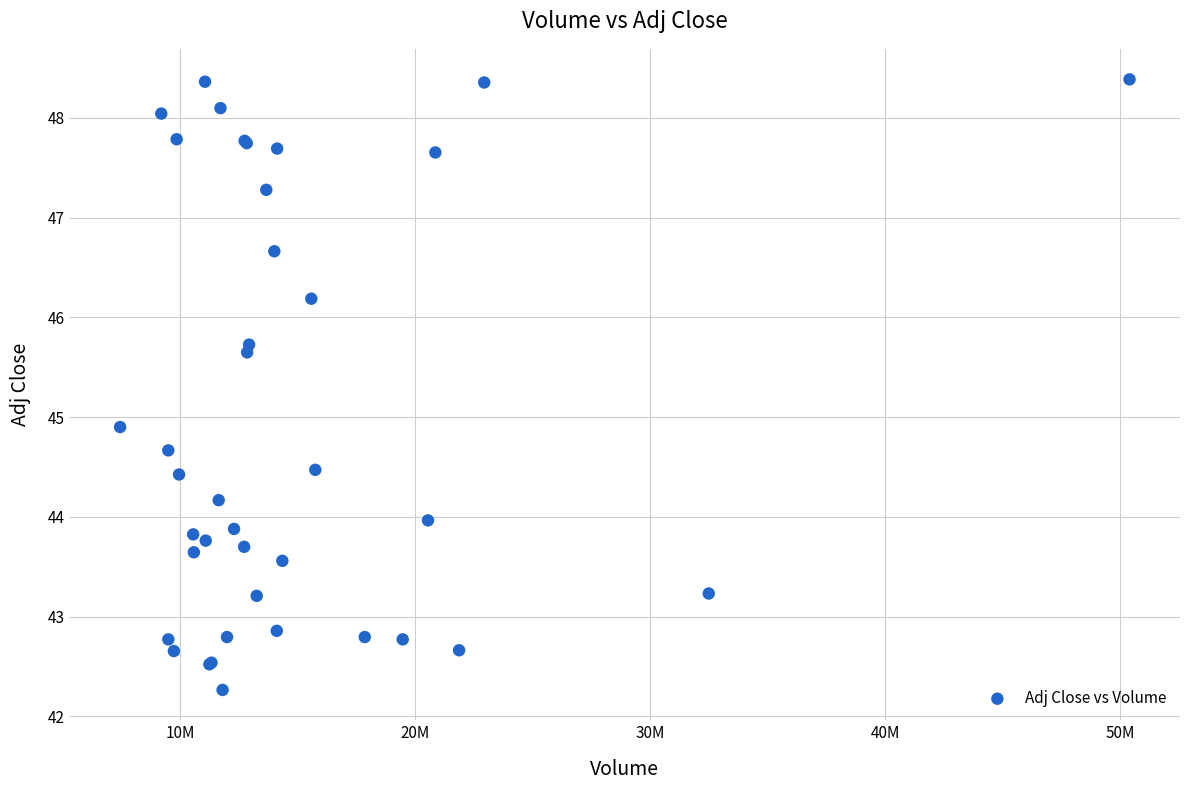

What Y value in the scatter plot is closest to 45?

44.9